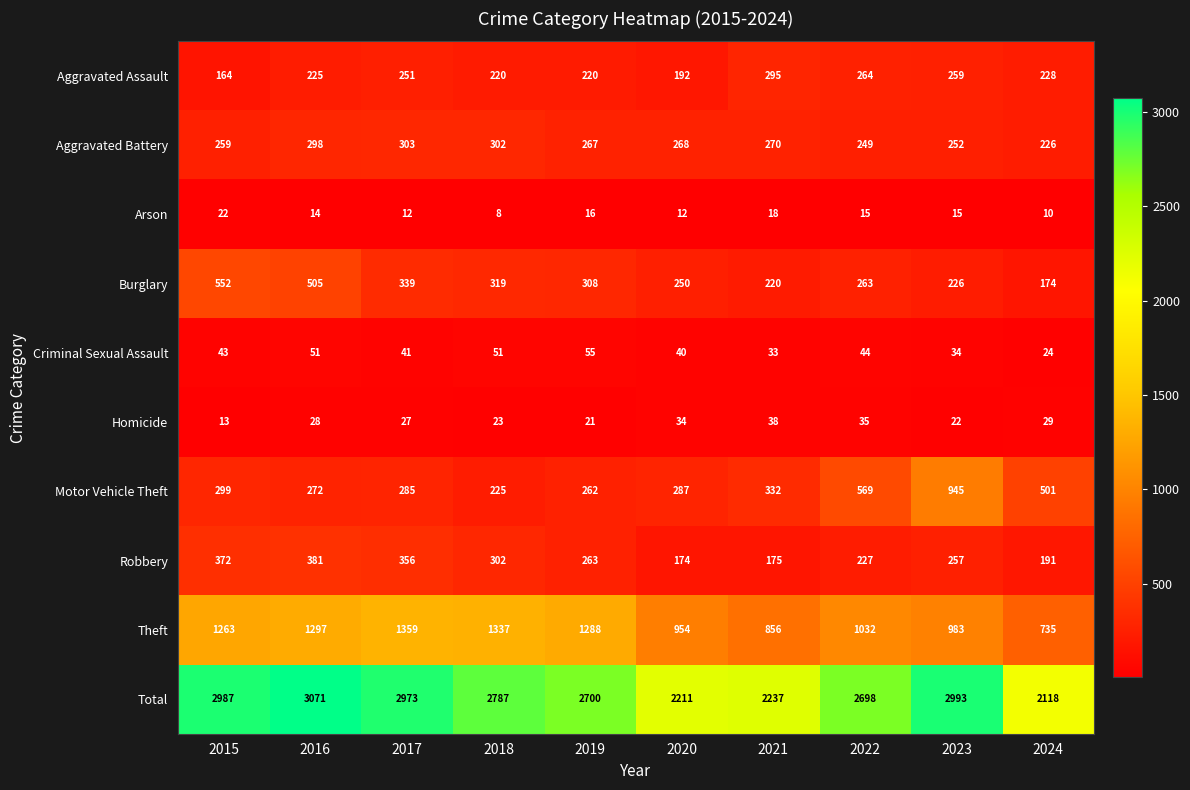

List the series in order of their peak value, highest first.

Total, Theft, Motor Vehicle Theft, Burglary, Robbery, Aggravated Battery, Aggravated Assault, Criminal Sexual Assault, Homicide, Arson